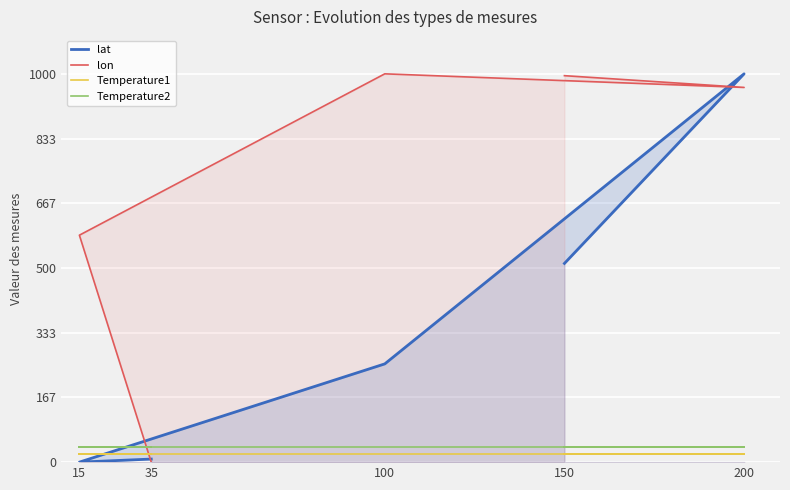

How many series are shown in this chart?

4